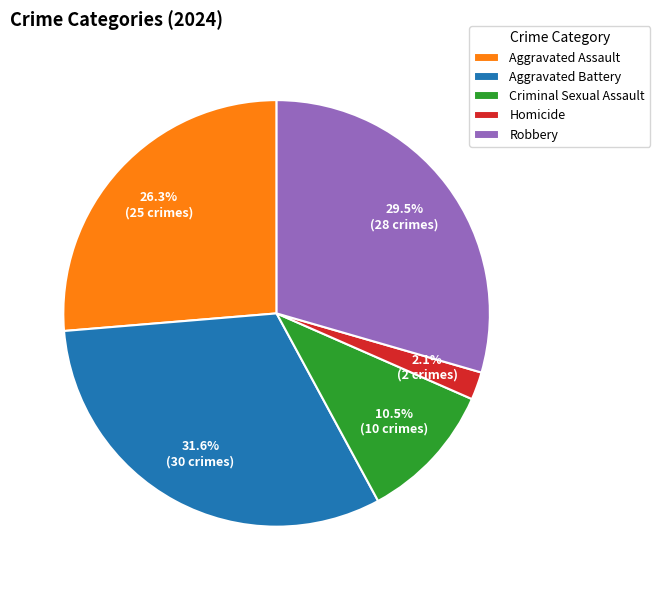

Does Robbery account for over 50% of the chart?

No